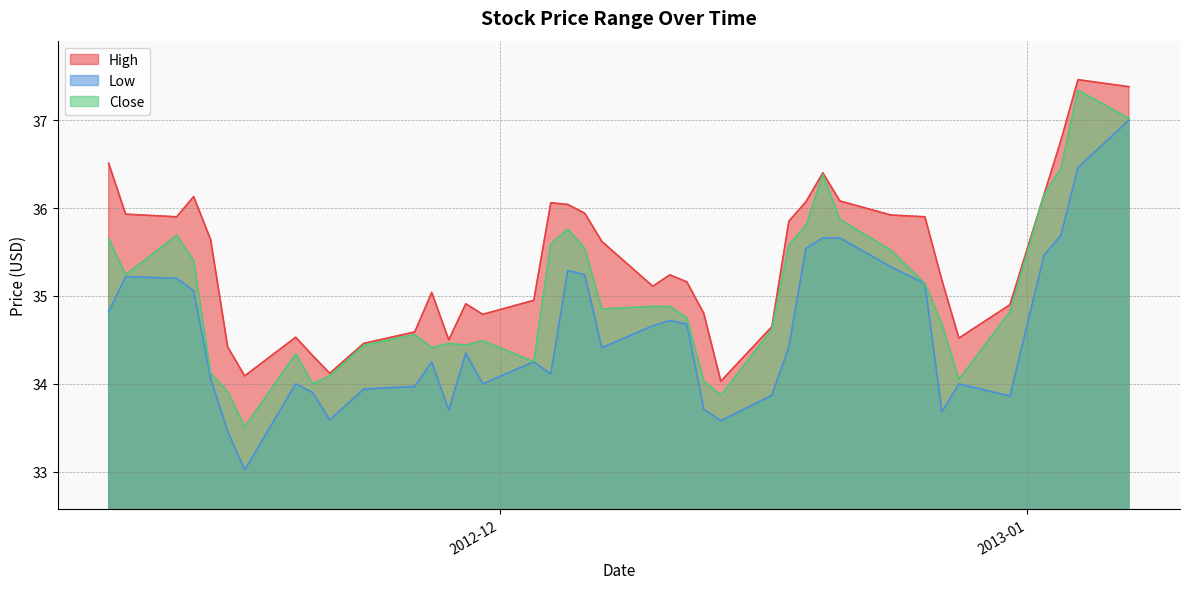

Is it true that Low equals 61.2 at 0?

False